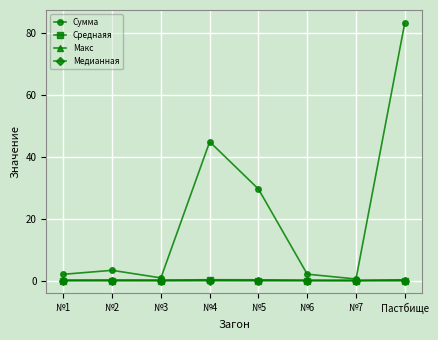

Which series has the largest range (max minus min)?

Сумма